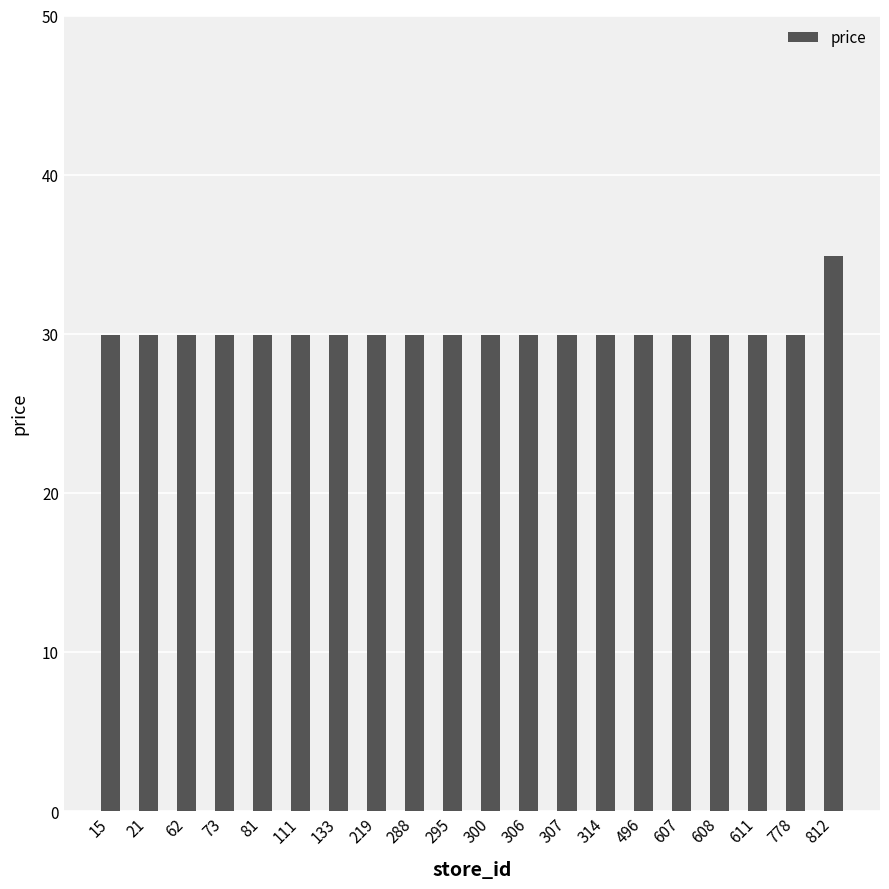

Reading left to right, list all the values displayed in this chart.

15=29.9	21=29.9	62=29.9	73=29.9	81=29.9	111=29.9	133=29.9	219=29.9	288=29.9	295=29.9	300=29.9	306=29.9	307=29.9	314=29.9	496=29.9	607=29.9	608=29.9	611=29.9	778=29.9	812=34.9